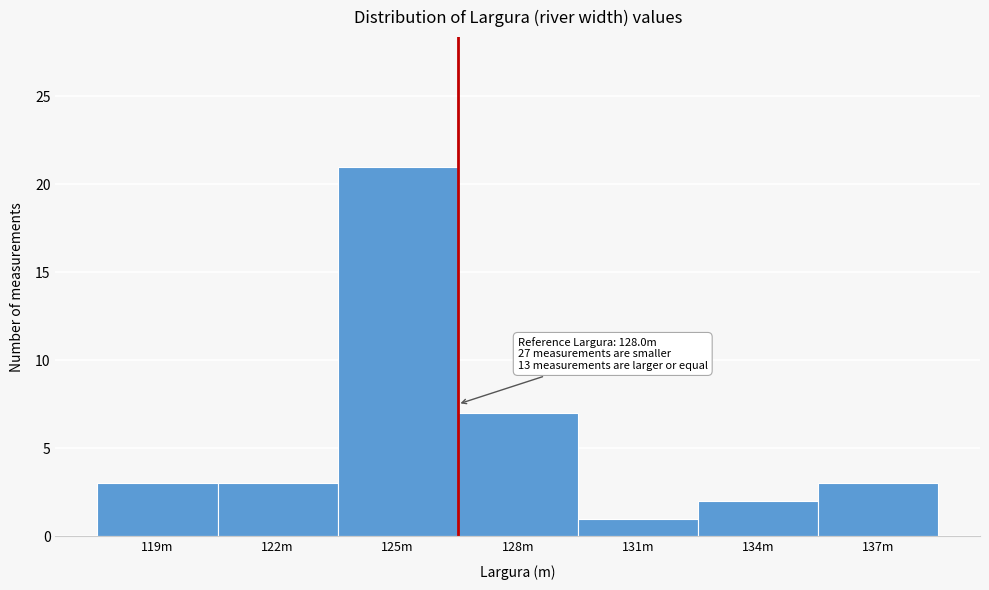

Reading left to right, list all the values displayed in this chart.

3	3	21	7	1	2	3